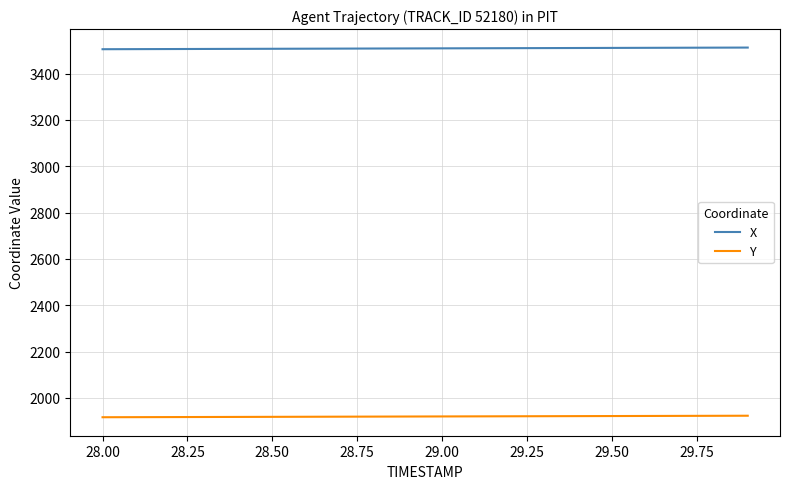

How many values in the Y series exceed 1920?

10